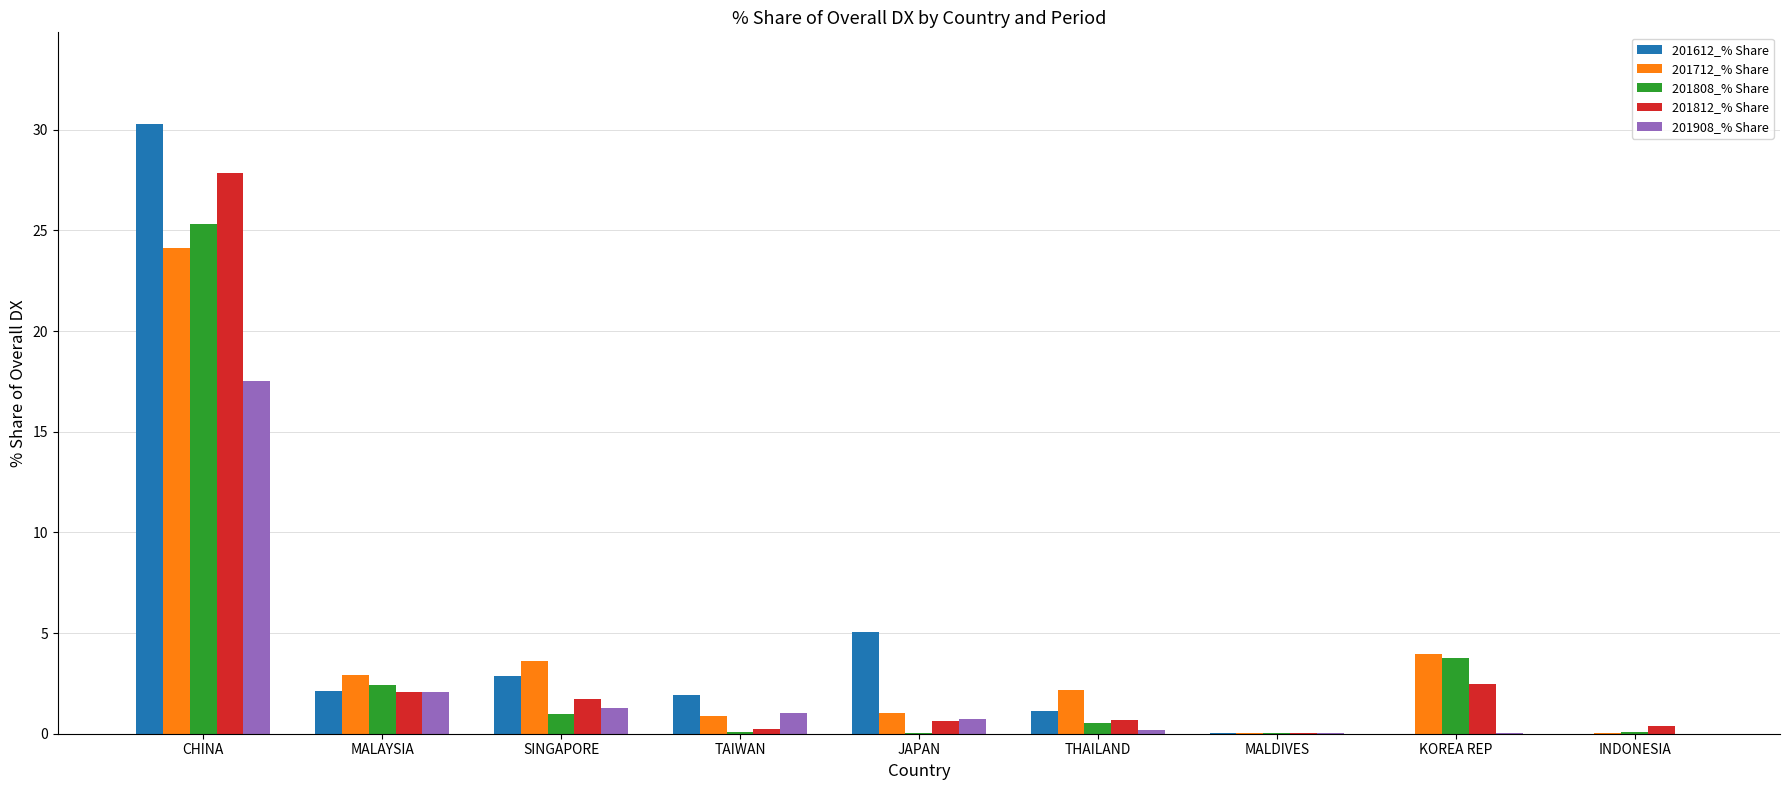

Is the value of 201808_% Share at KOREA REP greater than the value of 201612_% Share at THAILAND?

Yes